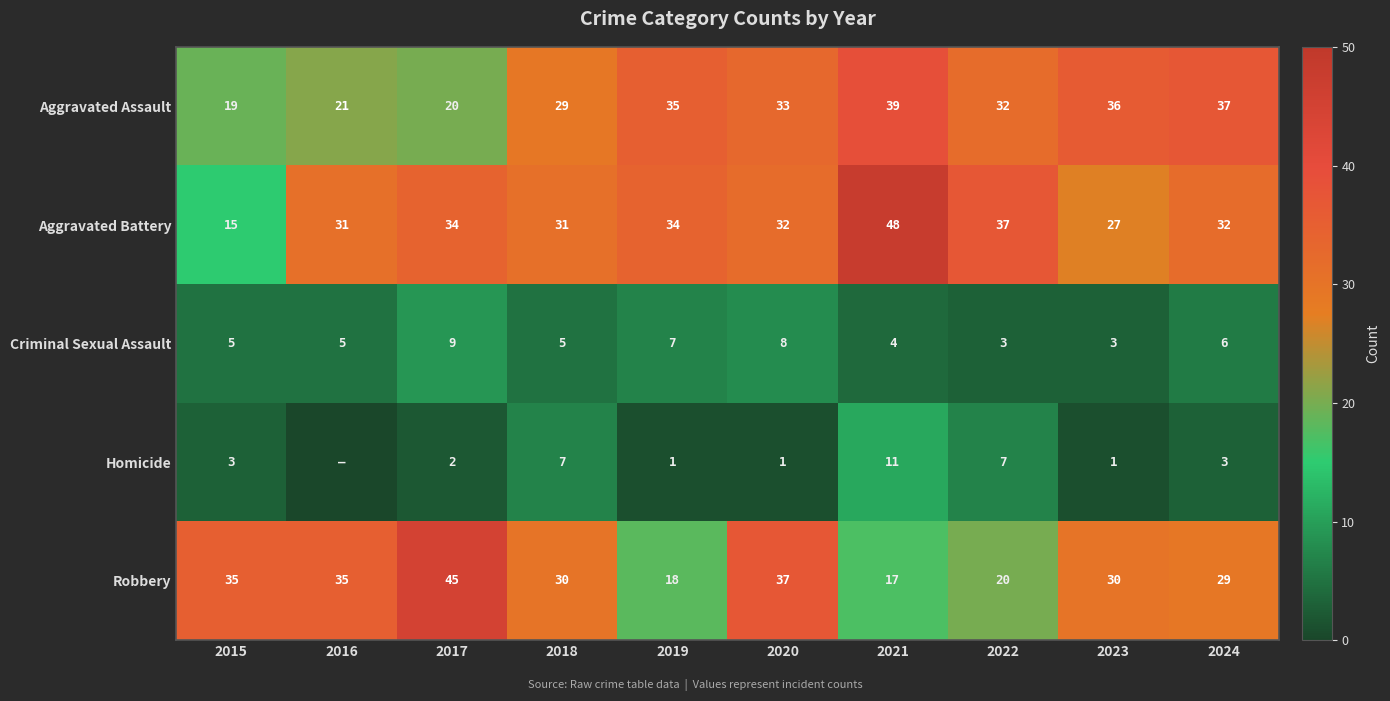

Which series changed the most between 2018 and 2022?

Robbery